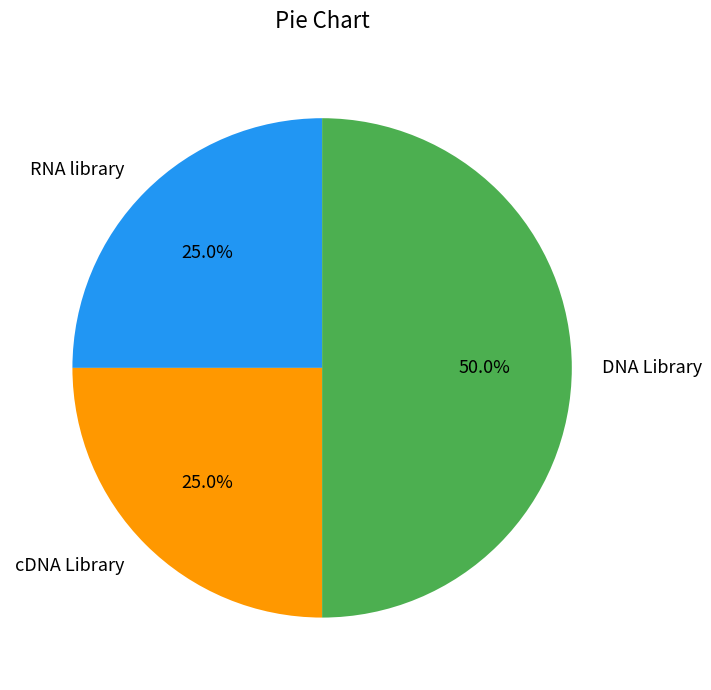

What is the largest slice in the pie chart?

DNA Library